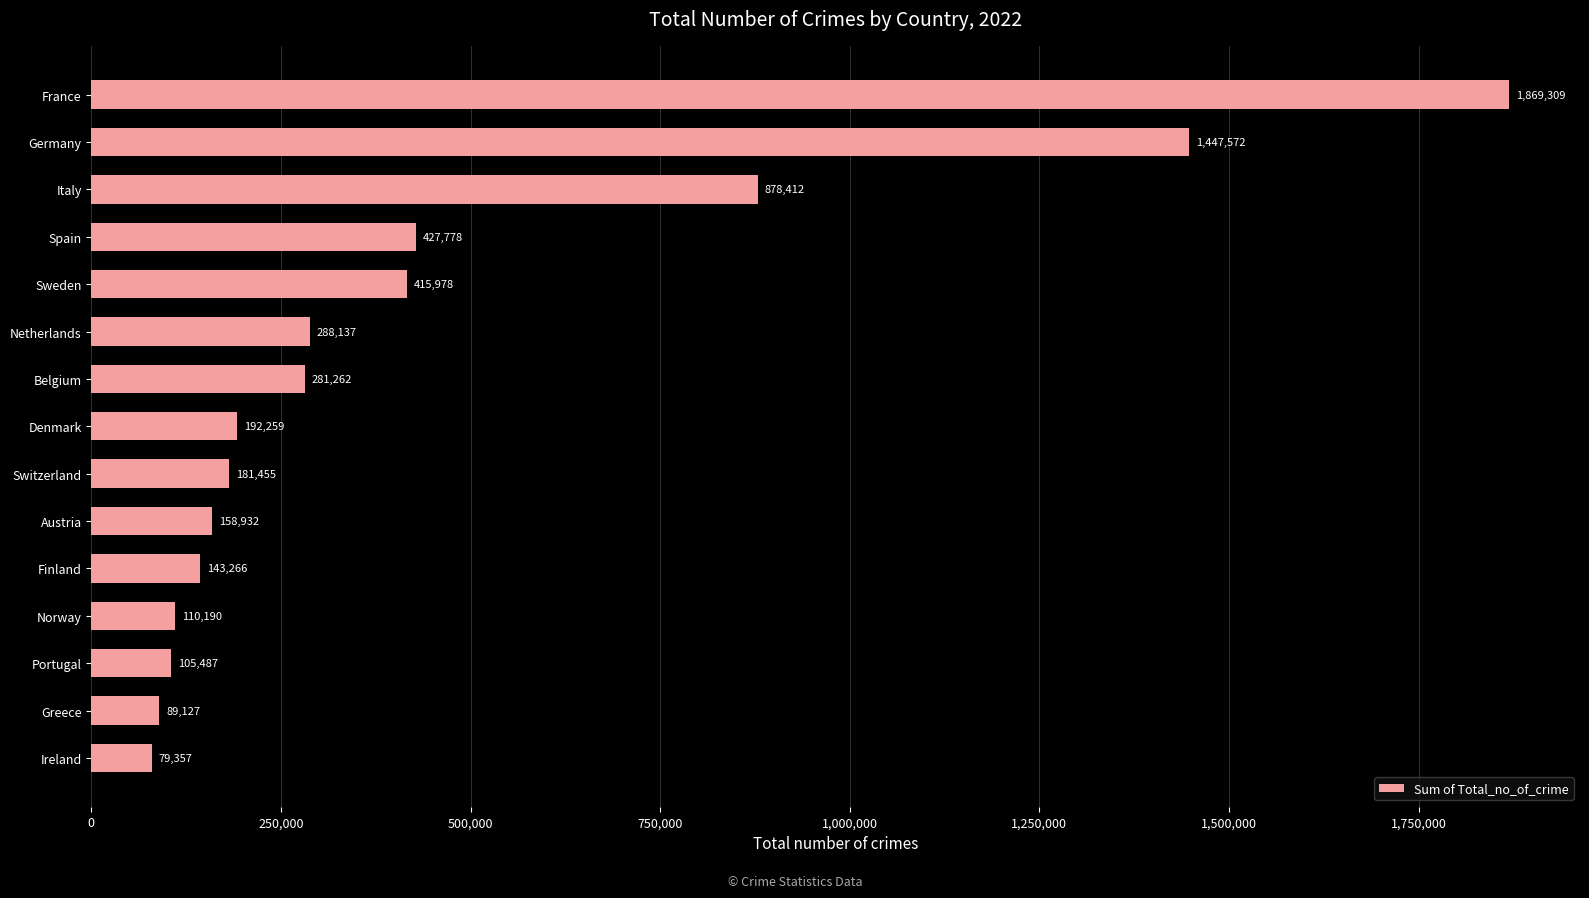

How many data points does each series have?

15